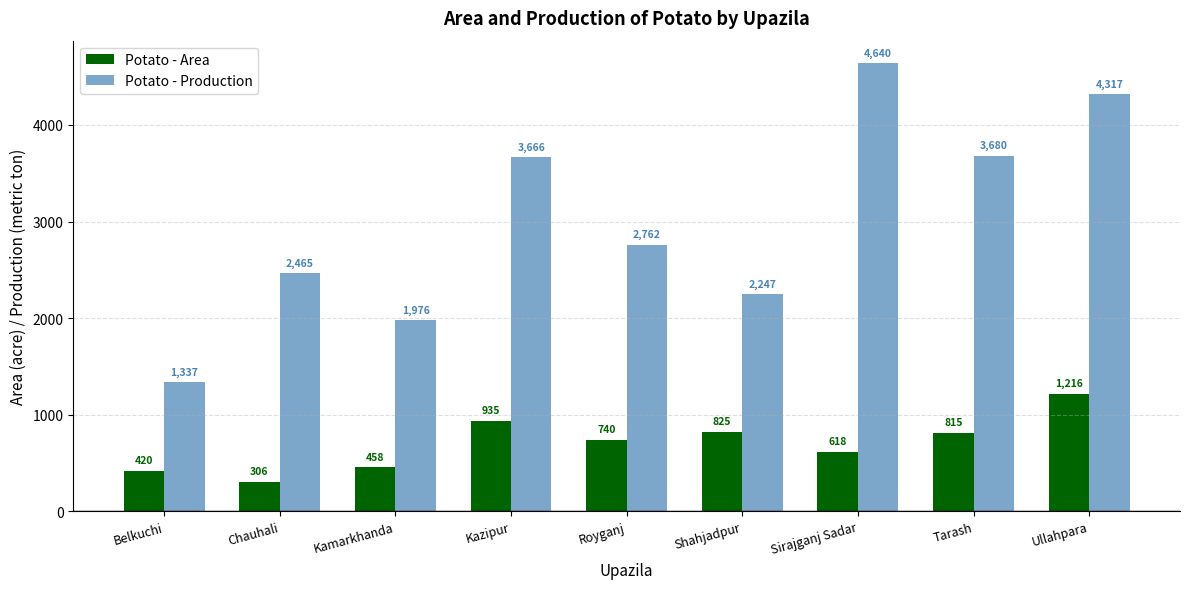

Reading left to right, list all the values displayed in this chart.

Potato - Area: 420	306	458	935	740	825	618	815	1216
Potato - Production: 1337	2465	1976	3666	2762	2247	4640	3680	4317